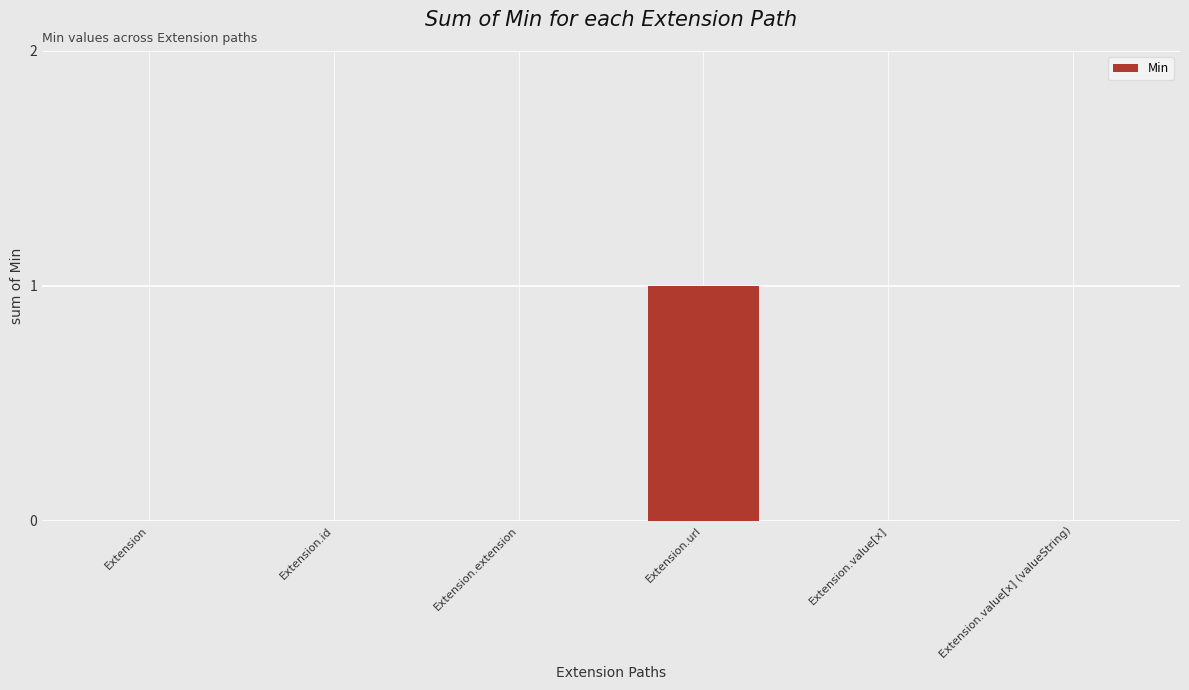

Which category has the highest value across all series?

Extension.url